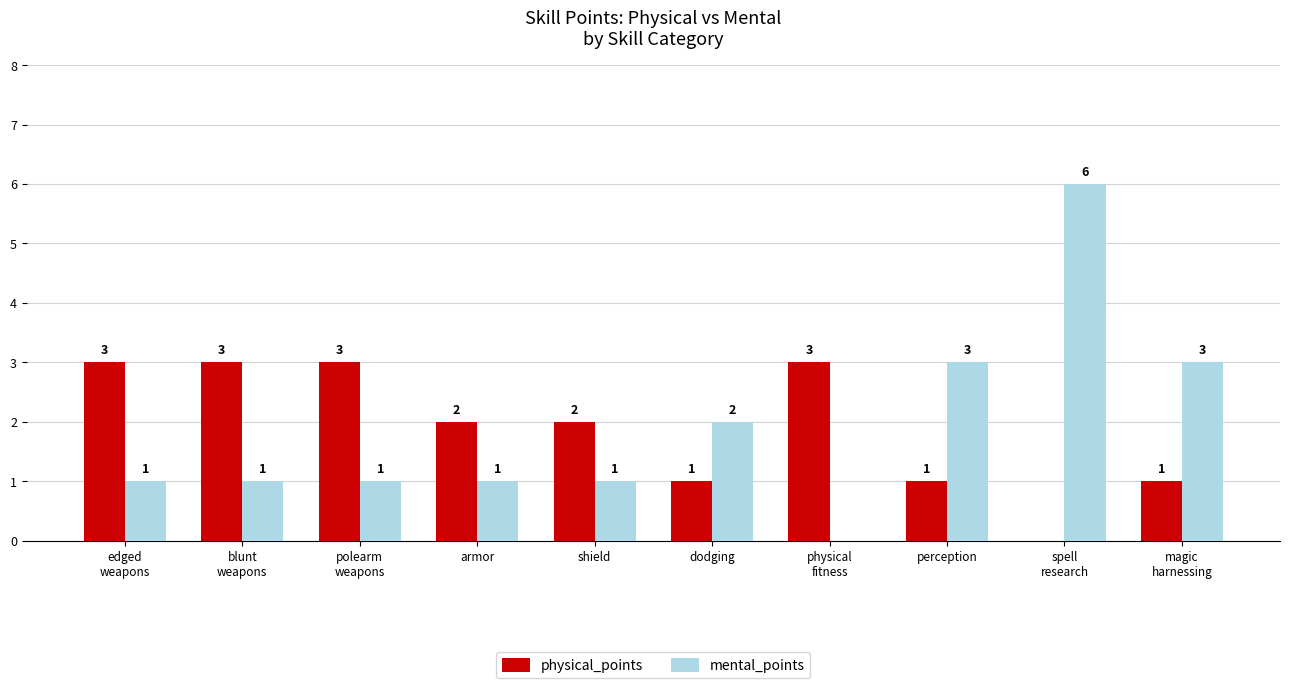

Which series changed the most between dodging and perception?

mental_points